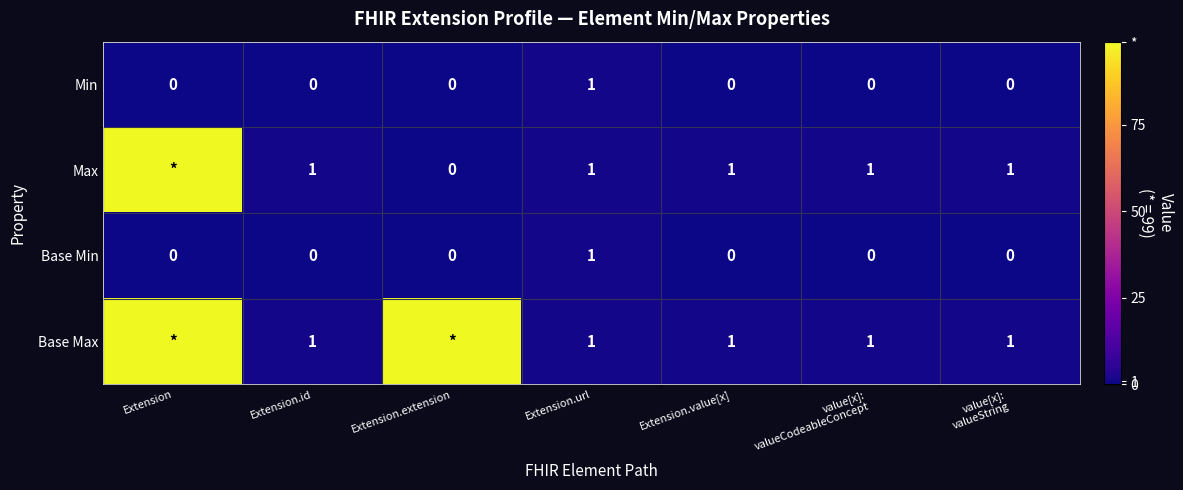

The value of Base Max at Extension.id is 1. True or false?

True